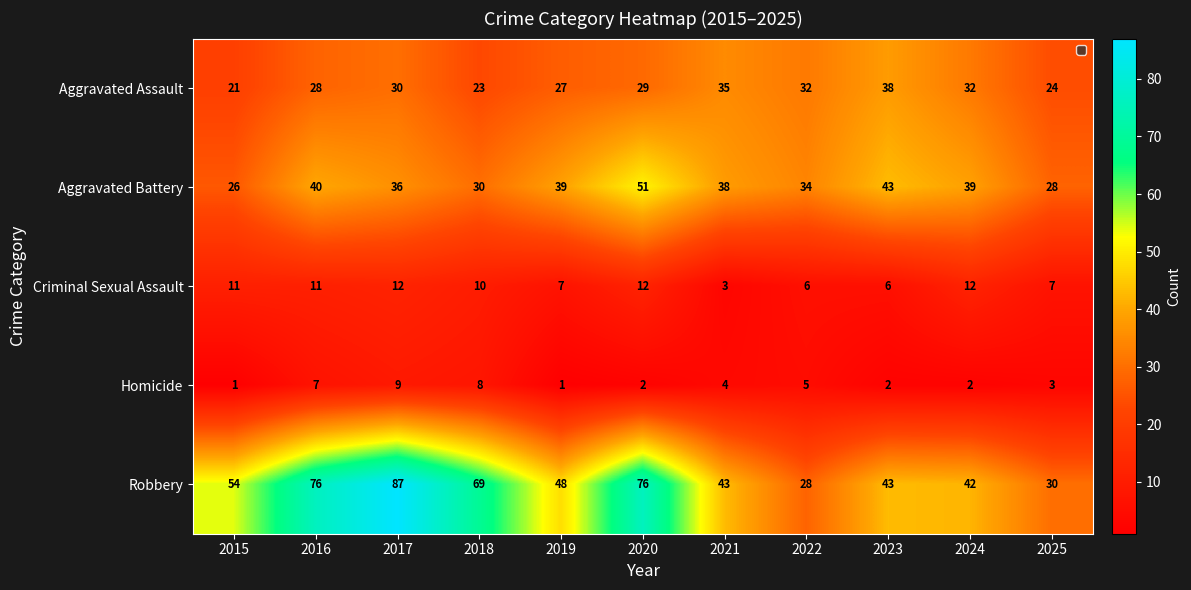

What is the average value of the Aggravated Battery series?

37